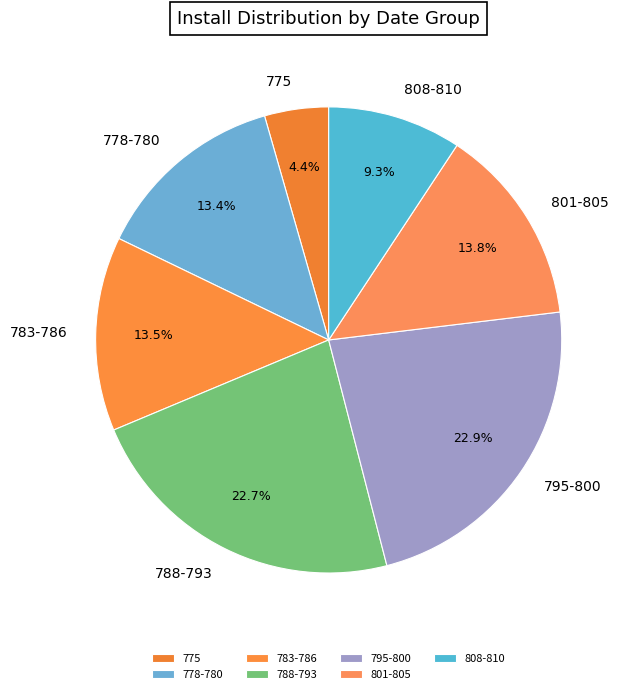

Do 795-800 and 788-793 together represent more than half of the pie?

No